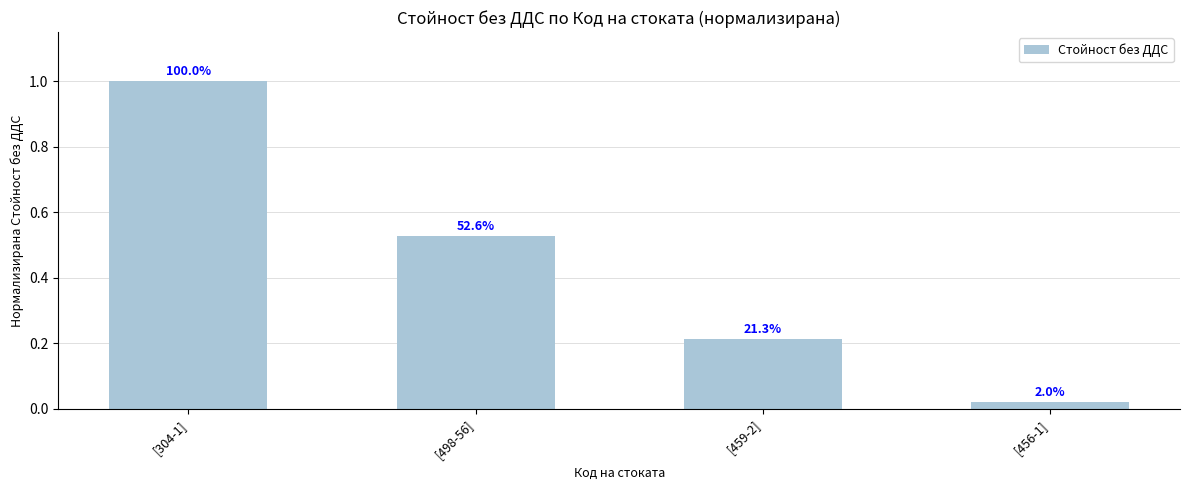

True or false: the data shows 0.0 at [456-1].

True